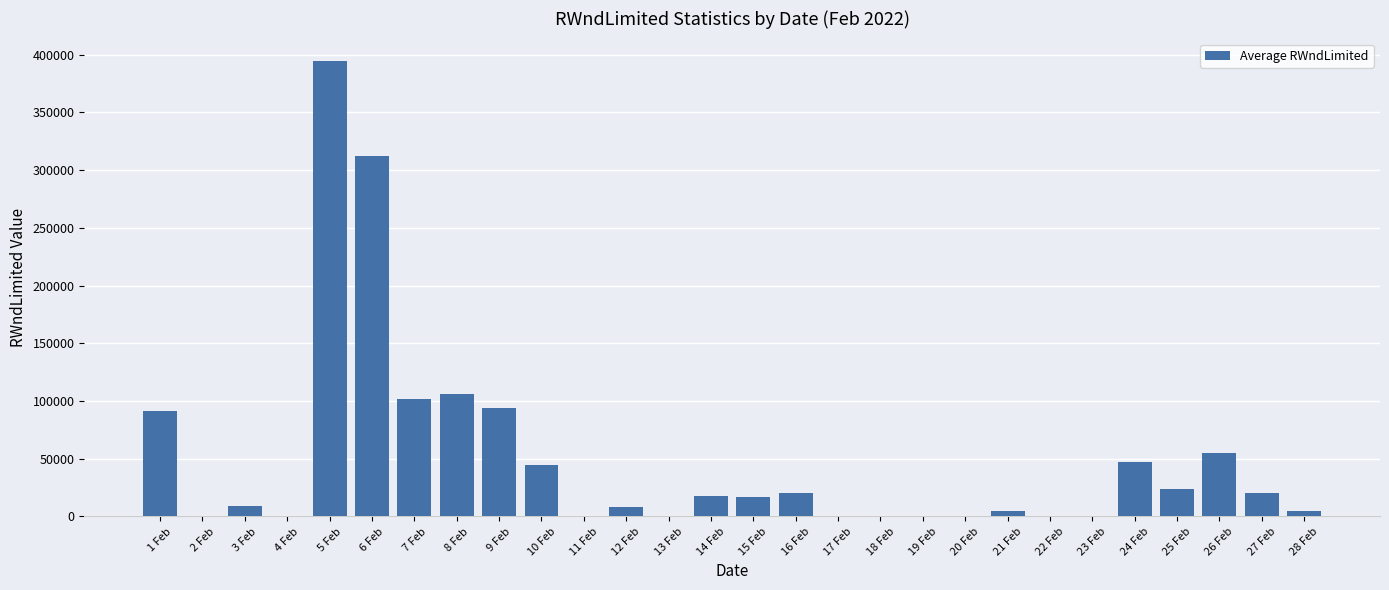

Between 27 Feb and 9 Feb, which is larger?

9 Feb